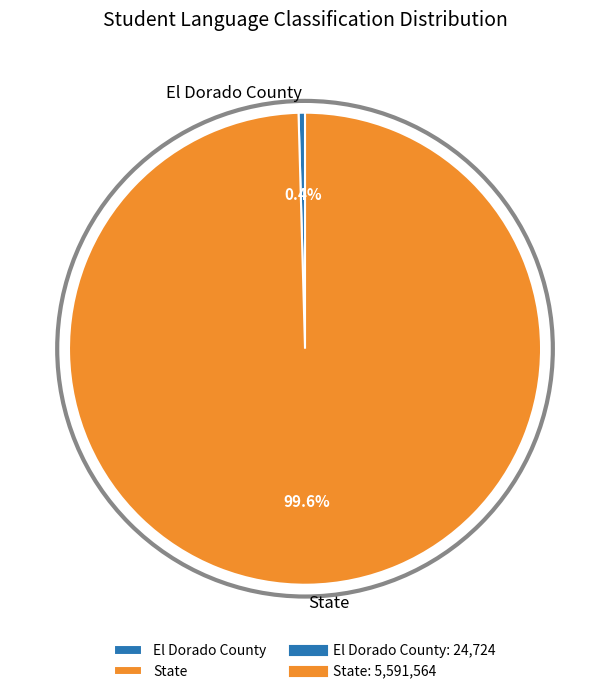

To the nearest percent, what is the difference between the largest and smallest slice percentages?

99%